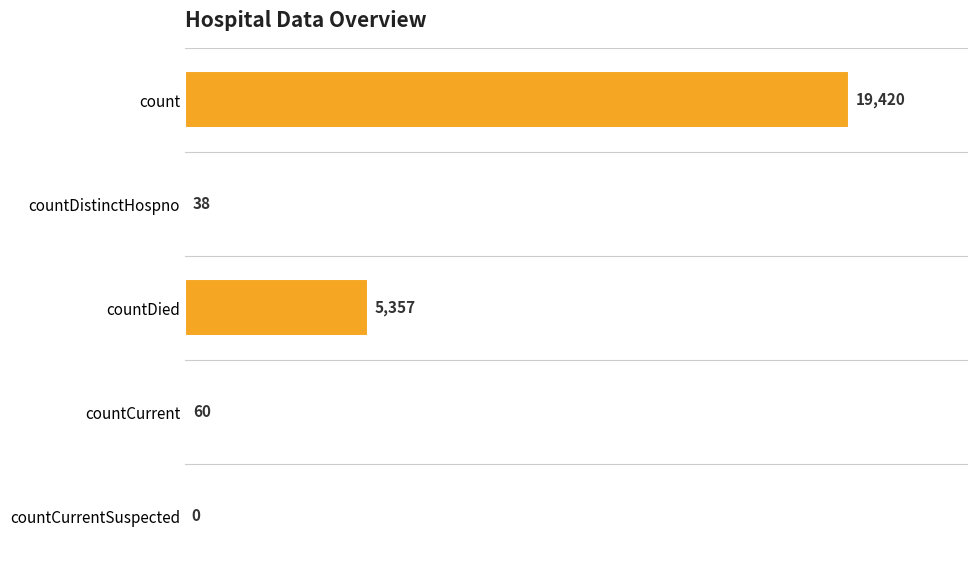

Reading top to bottom, what are all the values shown in this chart?

count=19420	countDistinctHospno=38	countDied=5357	countCurrent=60	countCurrentSuspected=0